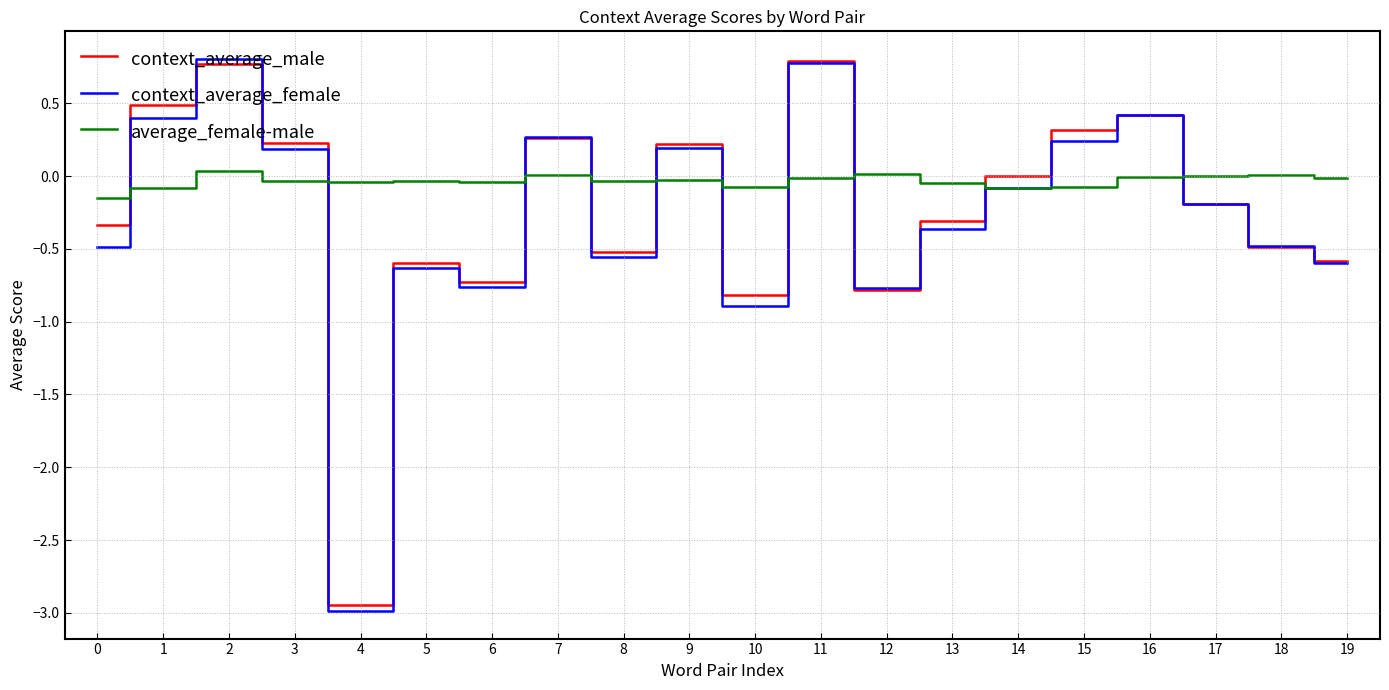

How many intersections are there between average_female-male and context_average_female?

10